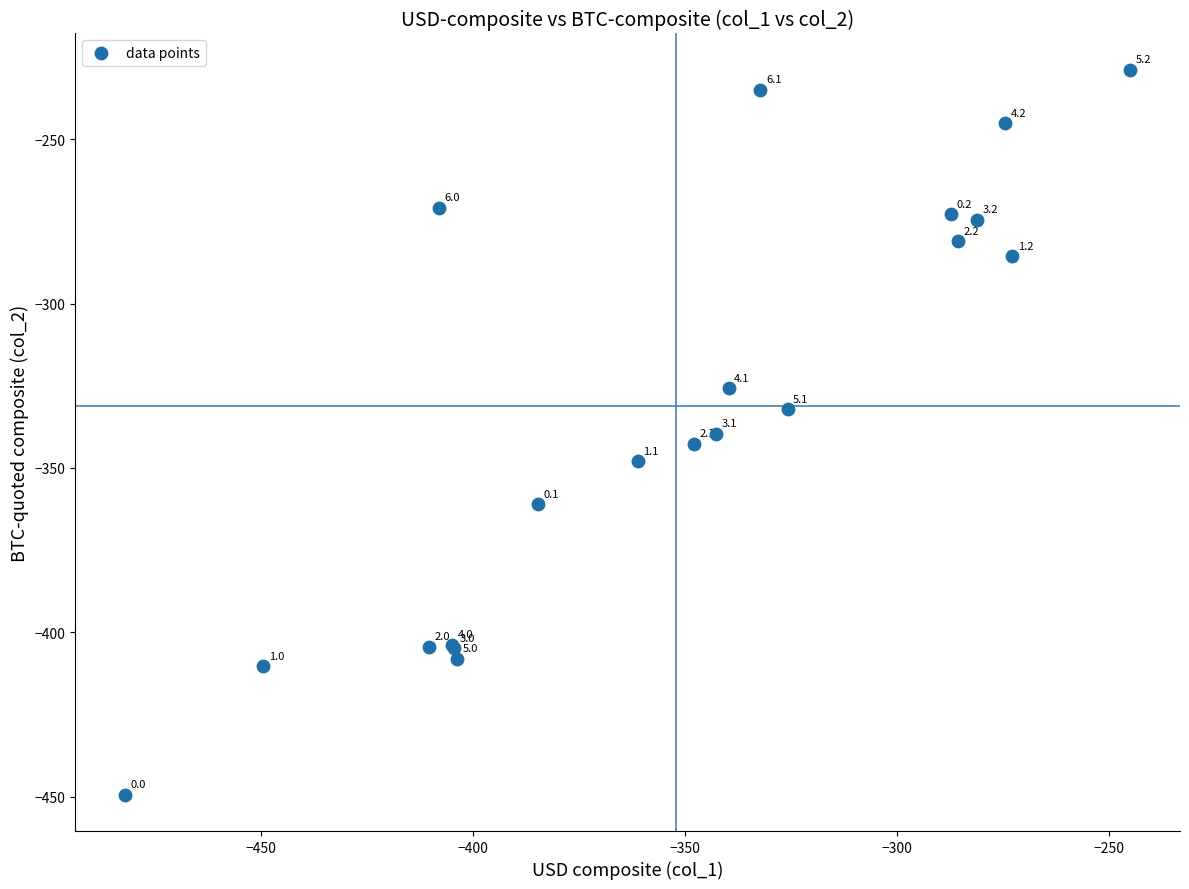

What Y value in the scatter plot is closest to -339?

-339.6